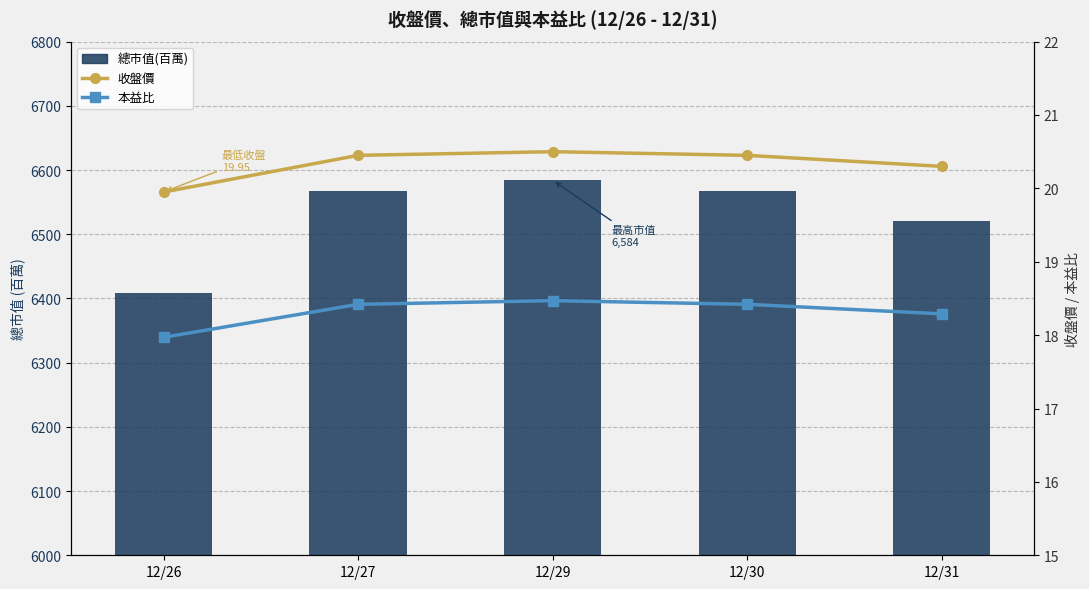

At which category is the sum across all series the highest?

12/29